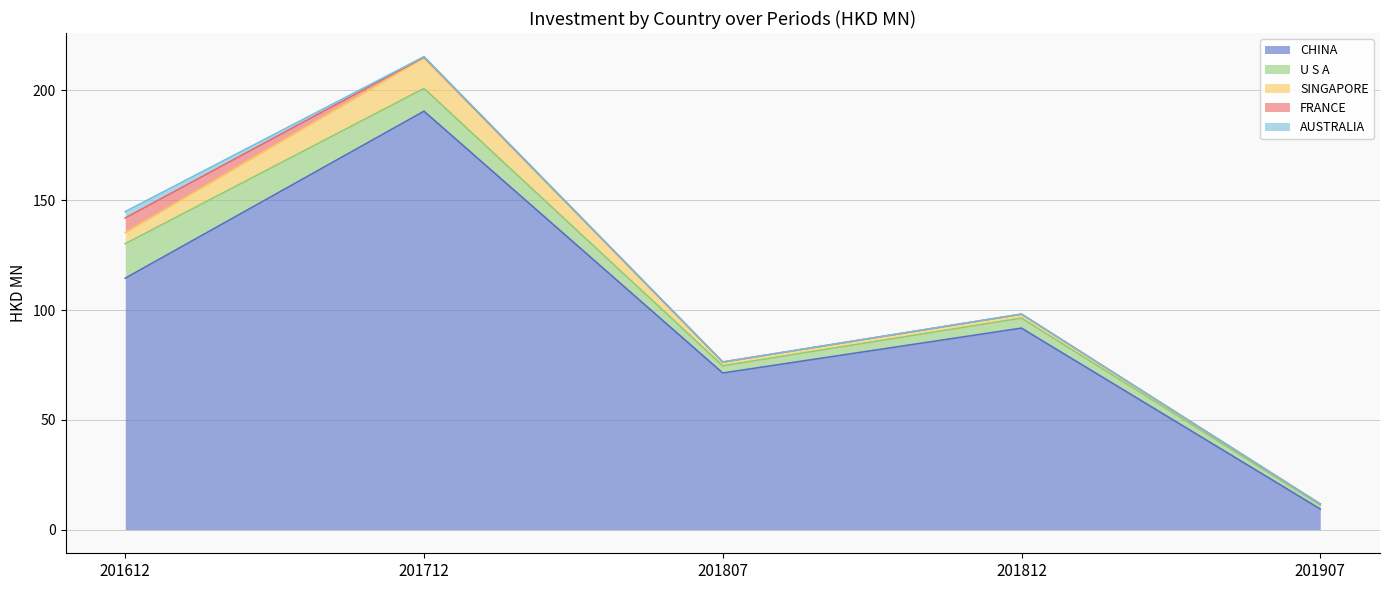

What is the difference between the second highest and minimum values in the FRANCE series?

0.3